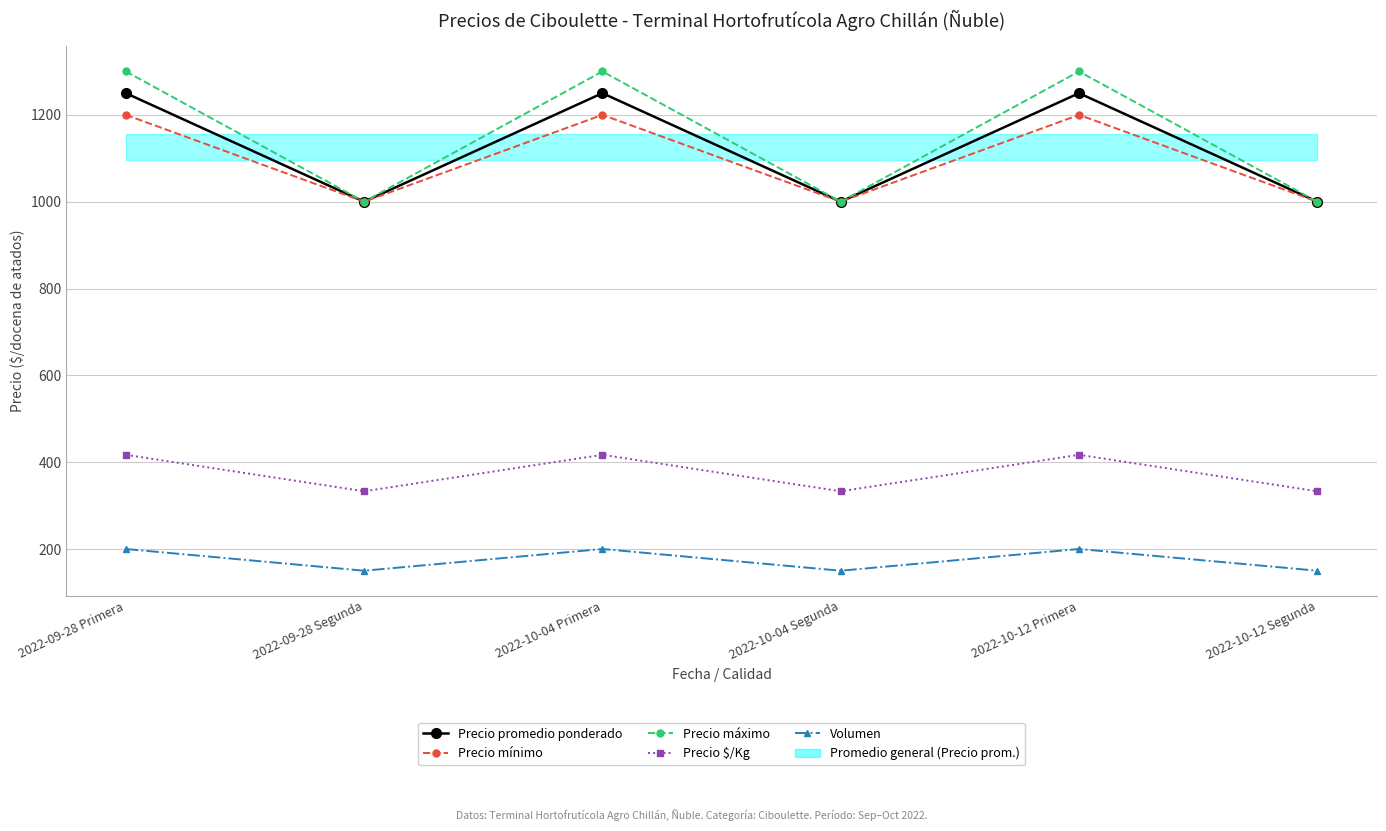

Which series has the widest spread of values?

Precio máximo